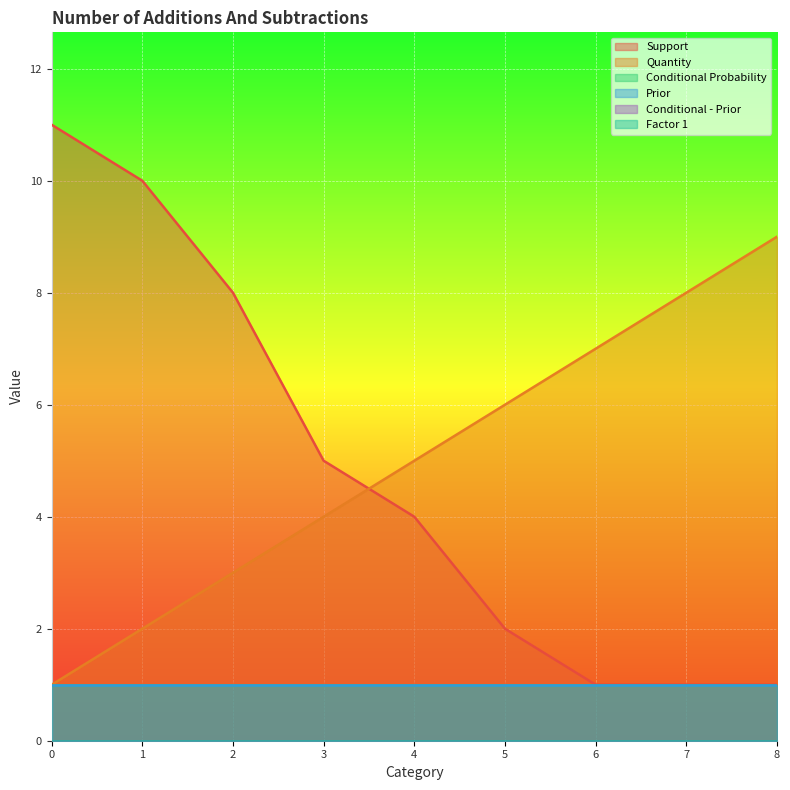

Where is Quantity nearest to the value 5?

4